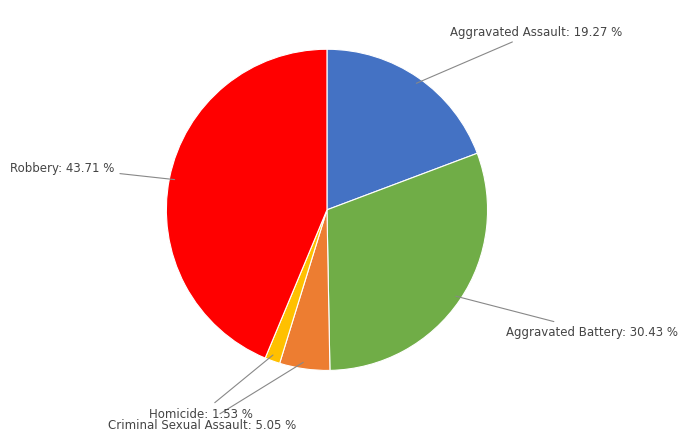

Which has a higher value, Aggravated Battery: 30.43 % or Criminal Sexual Assault: 5.05 %?

Aggravated Battery: 30.43 %